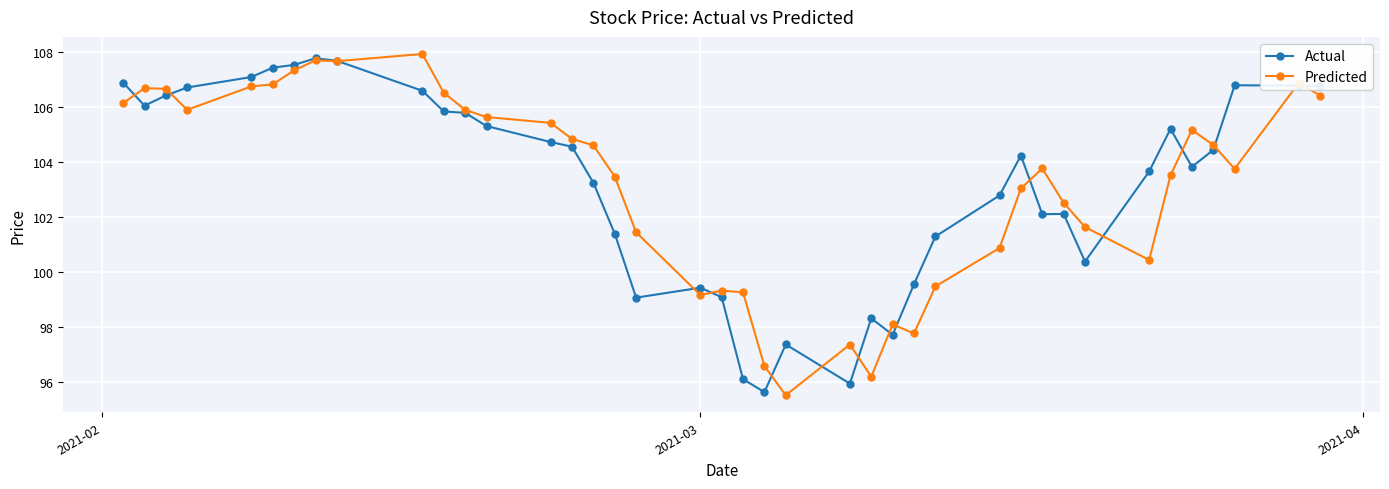

Count the number of data series in this chart.

2